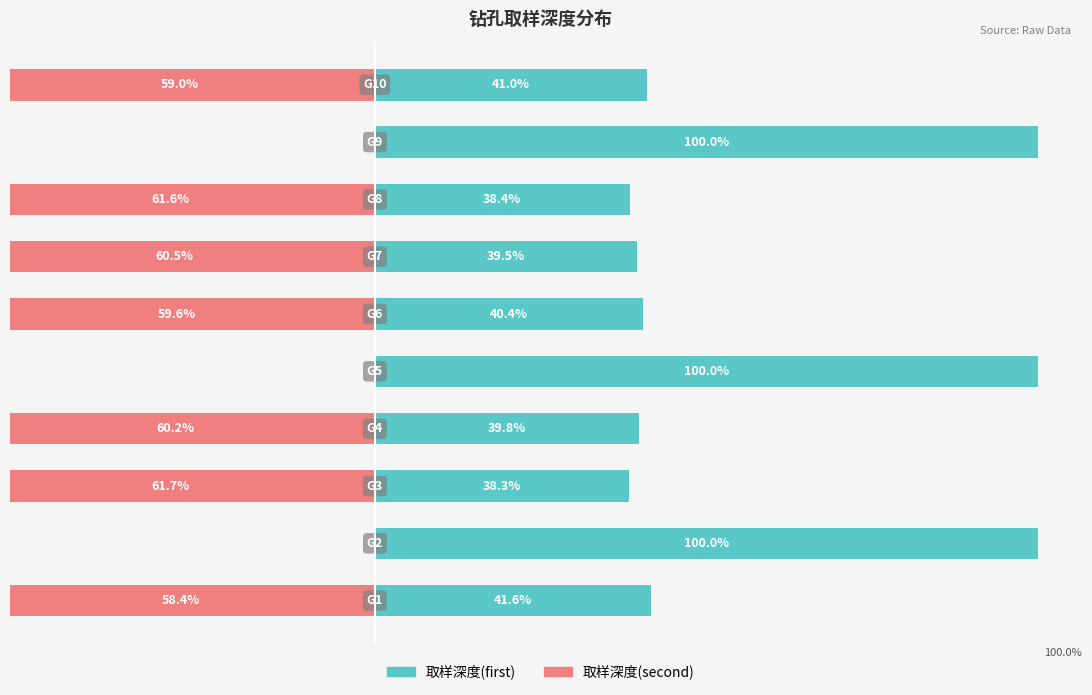

Reading left to right, list all the values displayed in this chart.

取样深度(first): 0=41.6	1=100.0	2=38.3	3=39.8	4=100.0	5=40.4	6=39.5	7=38.4	8=100.0	9=41.0
取样深度(second): 0=-58.4	1=0.0	2=-61.7	3=-60.2	4=0.0	5=-59.6	6=-60.5	7=-61.6	8=0.0	9=-59.0